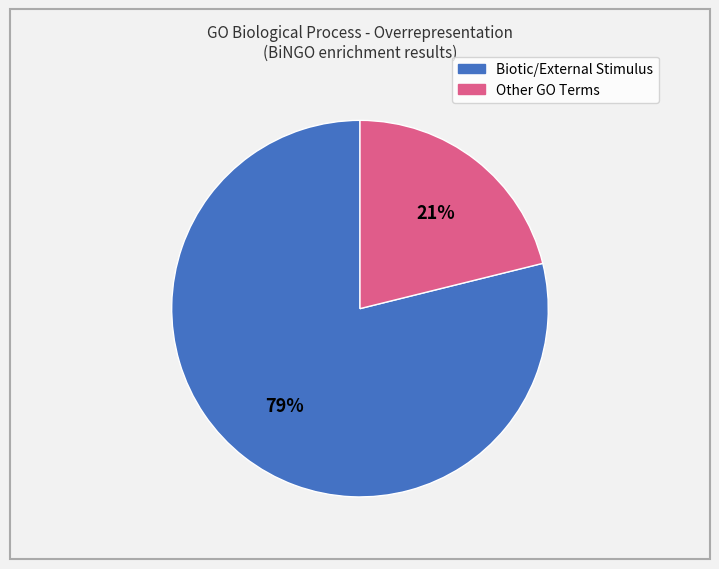

To the nearest percent, what is the difference between the largest and smallest slice percentages?

58%